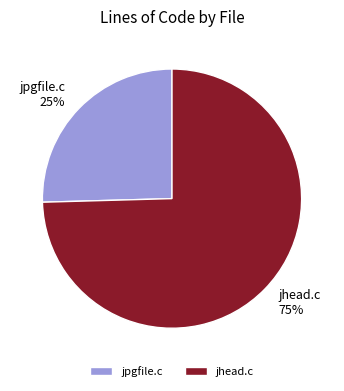

To the nearest percent, what is the combined percentage of jhead.c and jpgfile.c?

100%